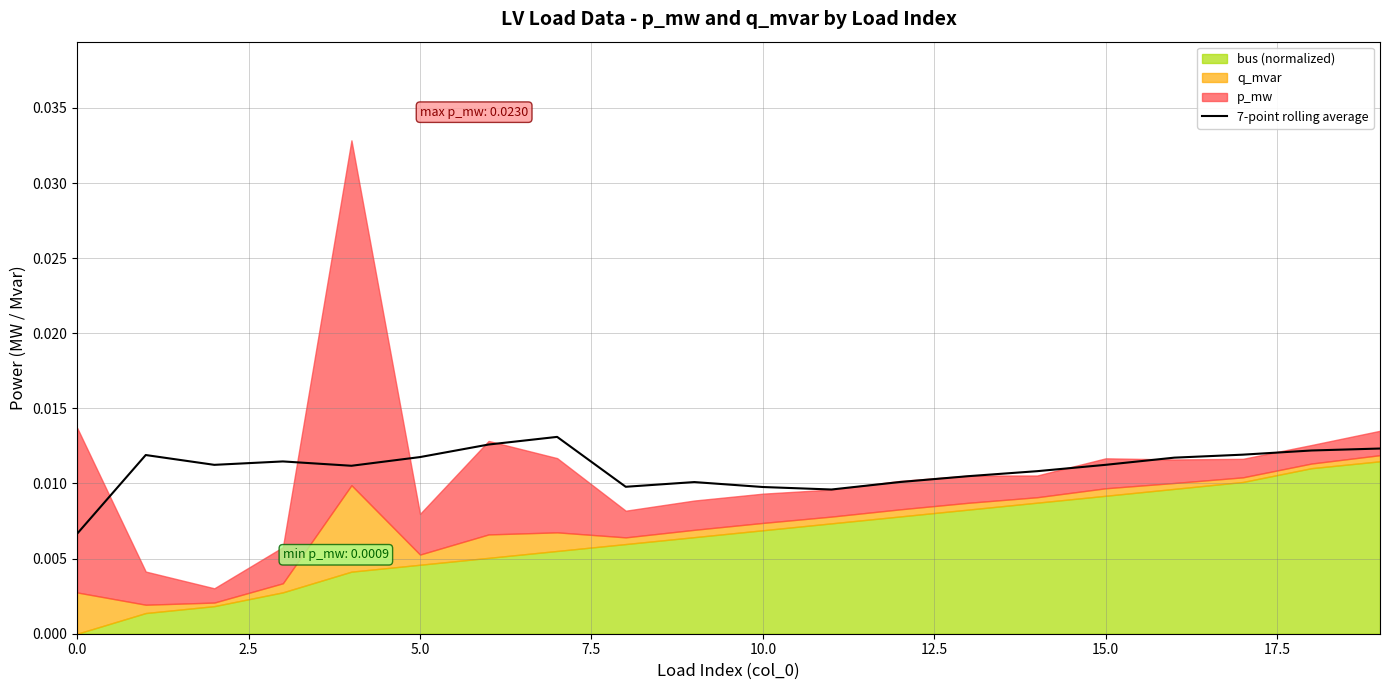

Is it true that the value at 20.0 is 0.0?

False